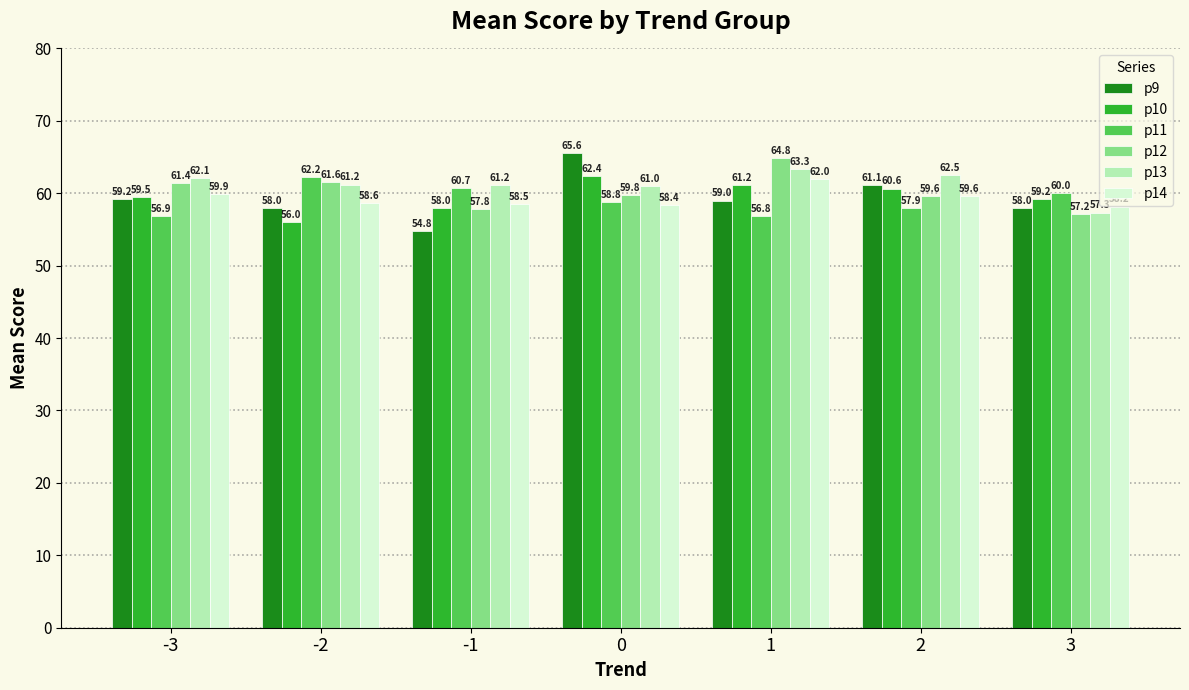

How many bars are there in total?

42